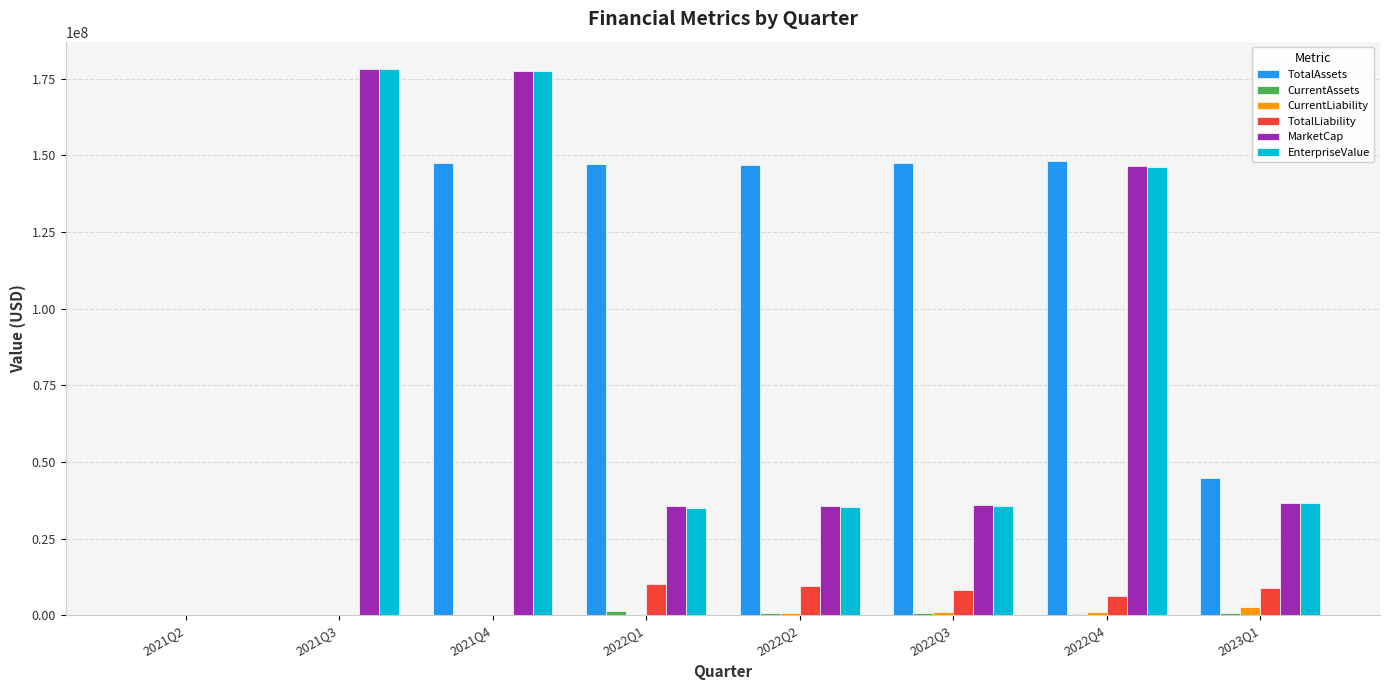

Count the number of categories in the chart.

8